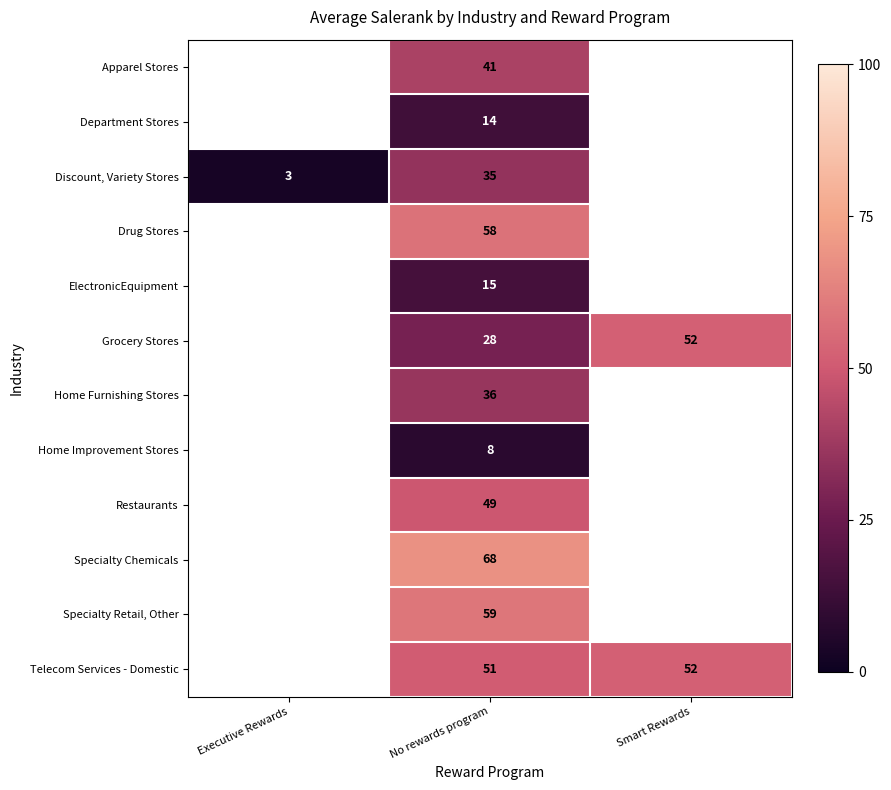

At which category is the sum across all series the highest?

No rewards program